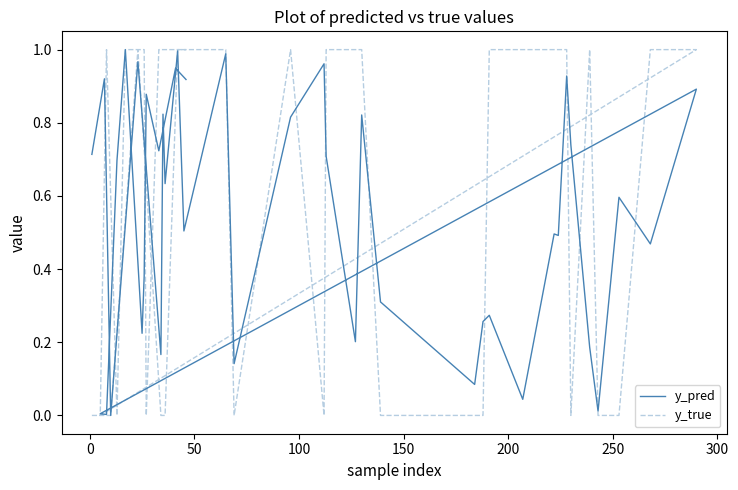

How many data points does each series have?

40